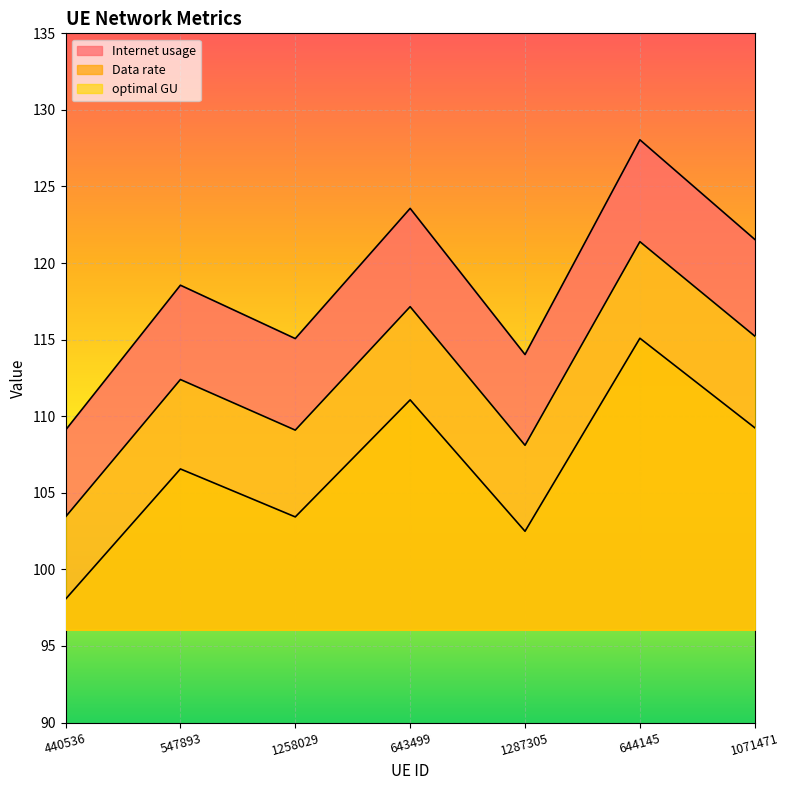

Where is the first local maximum for Internet usage?

547893